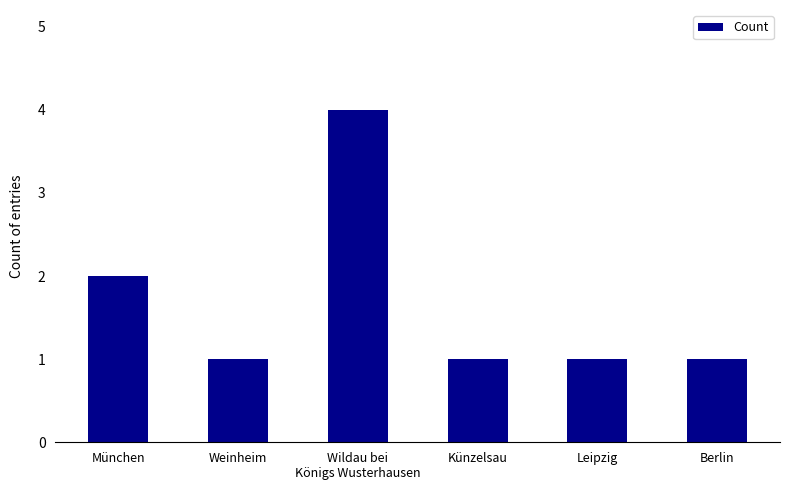

What is the sum of all values?

10